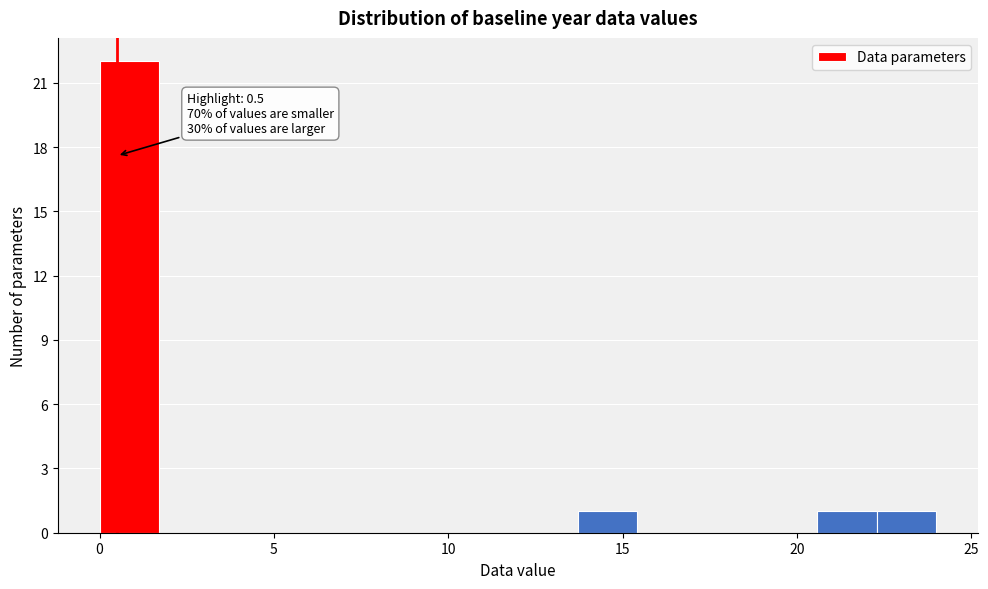

Read against the x-axis, roughly where is the centre of the tallest bar?

1.0